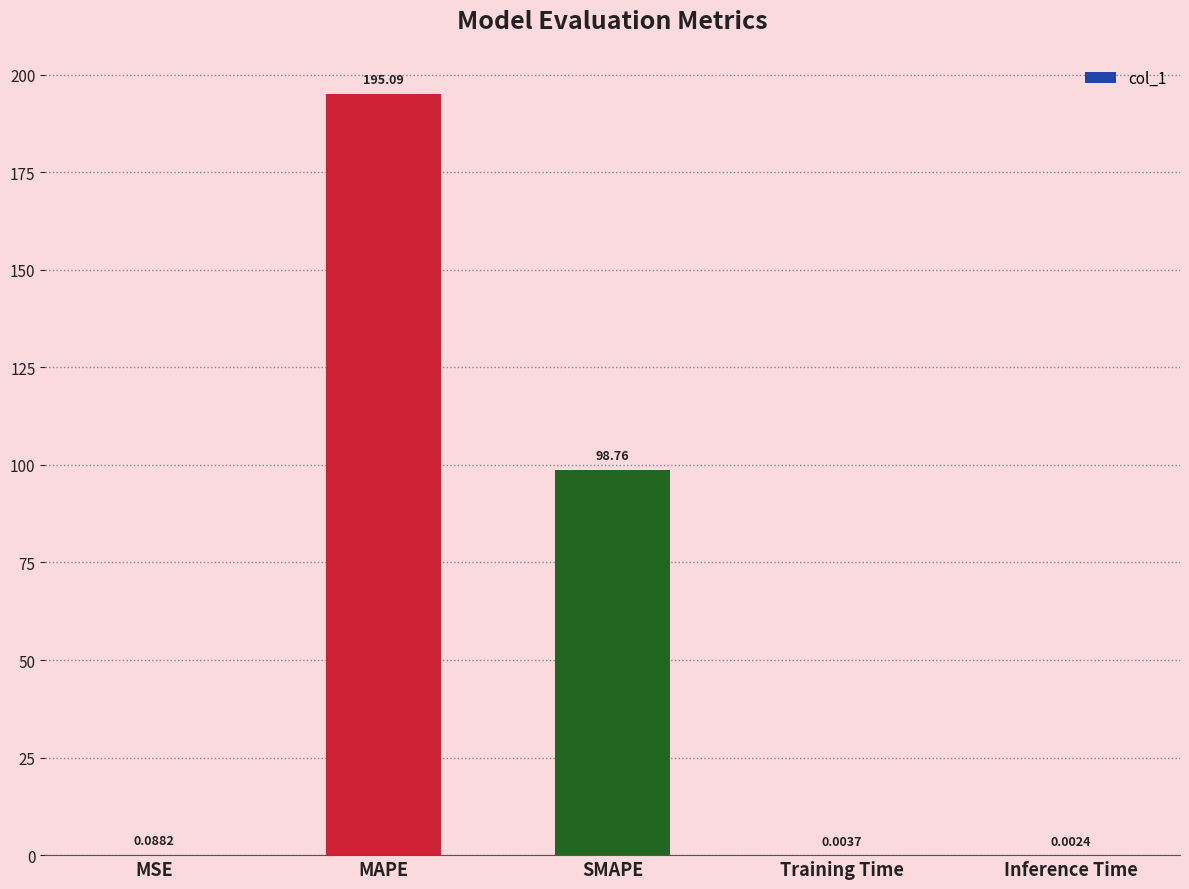

What is the sum of all values?

293.9